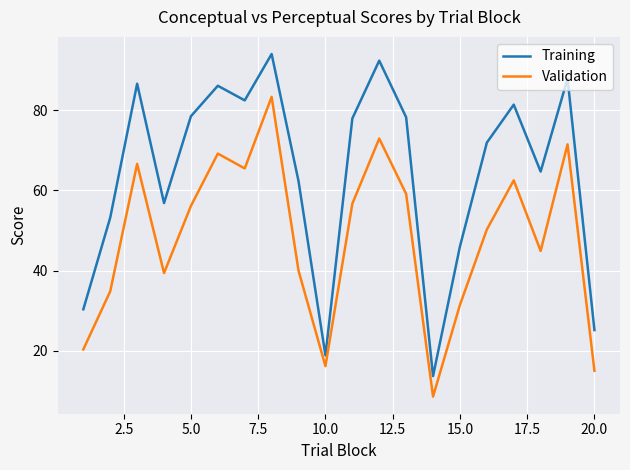

True or false: Training and Validation cross at least once.

False